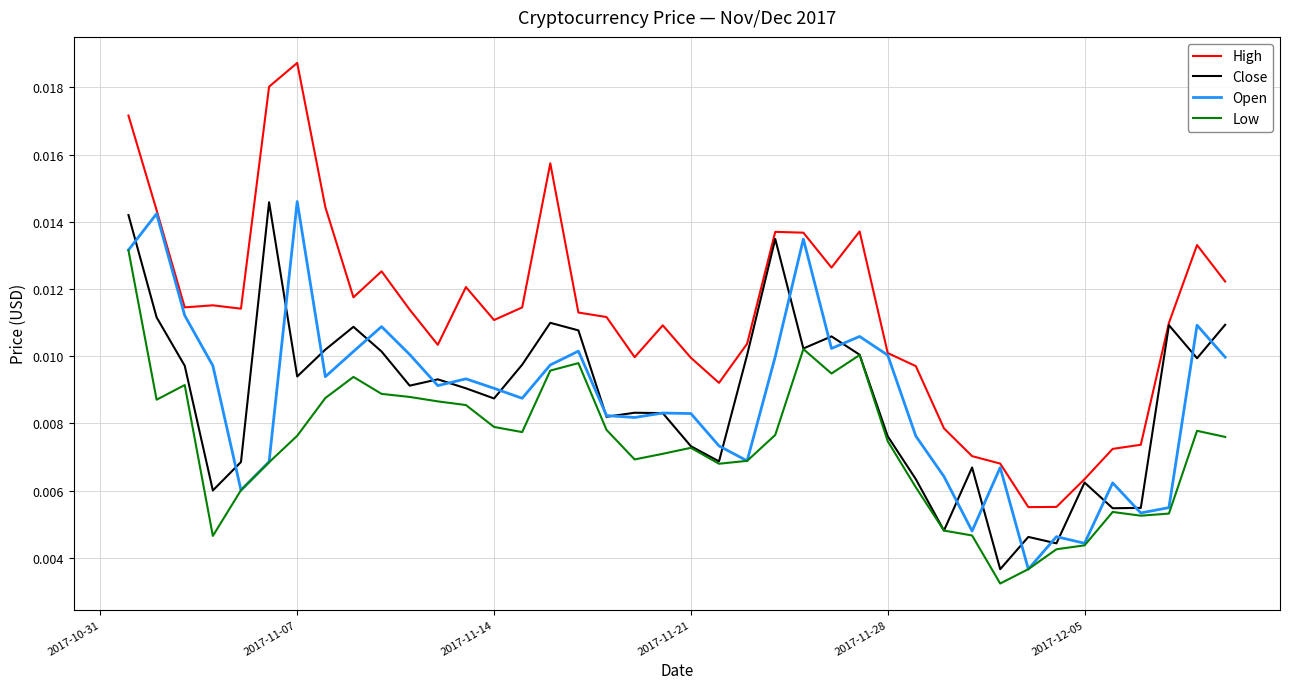

Which series has the largest range (max minus min)?

High